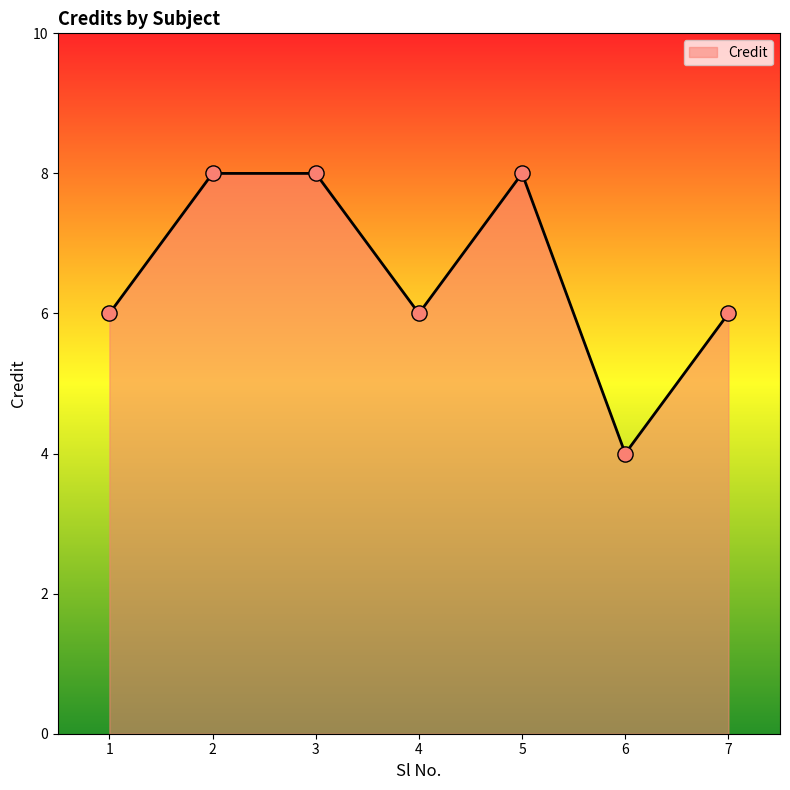

Which has a higher value, 6 or 7?

7